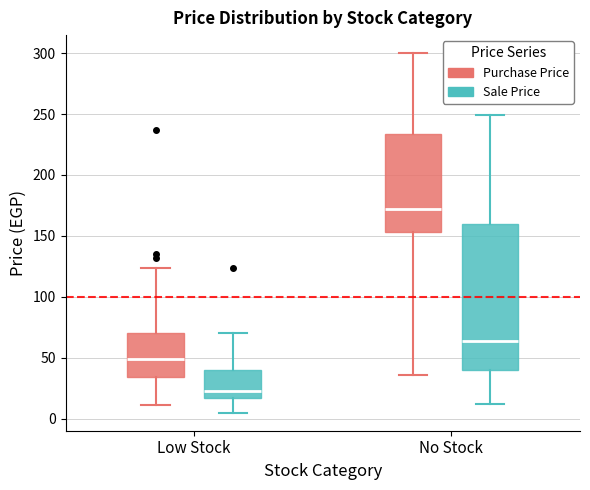

Reading left to right, transcribe this box plot: for each box, give where its median line is, the range the box spans, and where its two whiskers end, as read against the y-axis. The values are not printed on the chart, so give them approximately, as read against the axis.

Low Stock (Purchase Price): median 50, box 35 to 70, whiskers 10 to 125
Low Stock (Sale Price): median 25, box 15 to 40, whiskers 5 to 70
No Stock (Purchase Price): median 170, box 155 to 235, whiskers 35 to 300
No Stock (Sale Price): median 65, box 40 to 160, whiskers 10 to 250